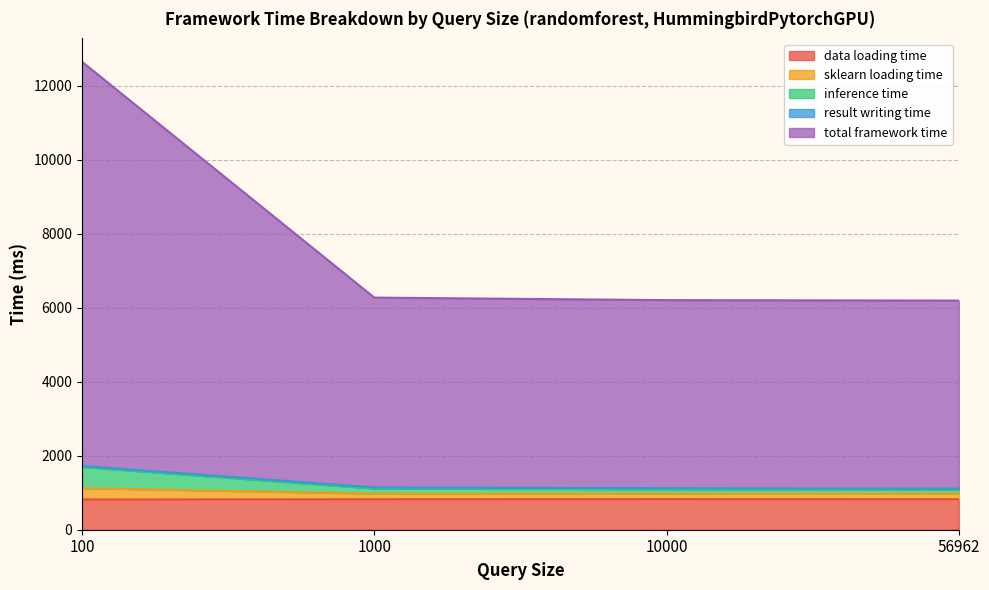

What is the lowest value of the data loading time series?

816.9